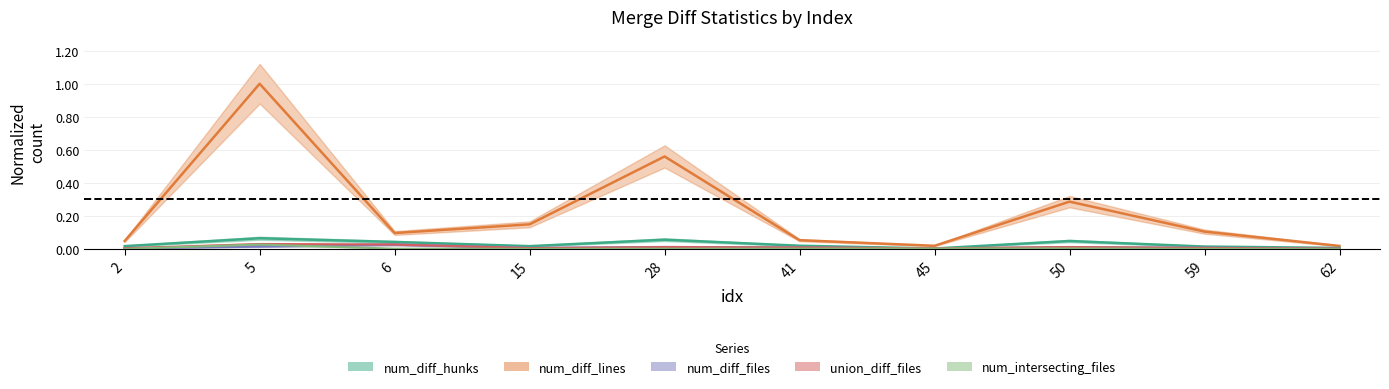

Which series has the widest spread of values?

num_diff_lines